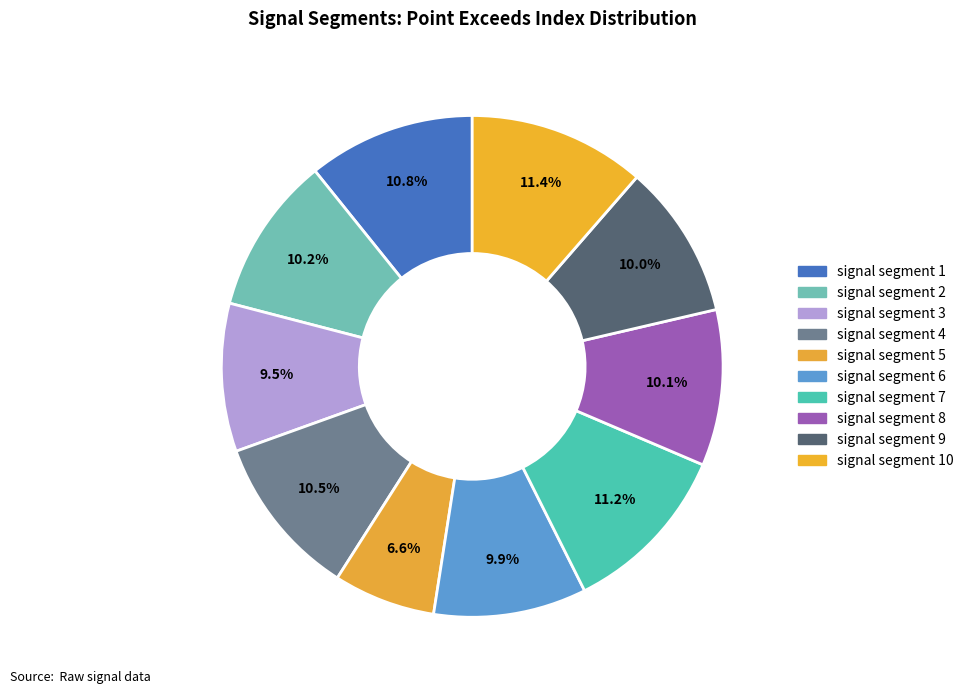

Is it true that signal segment 2 is 17% of the pie?

False